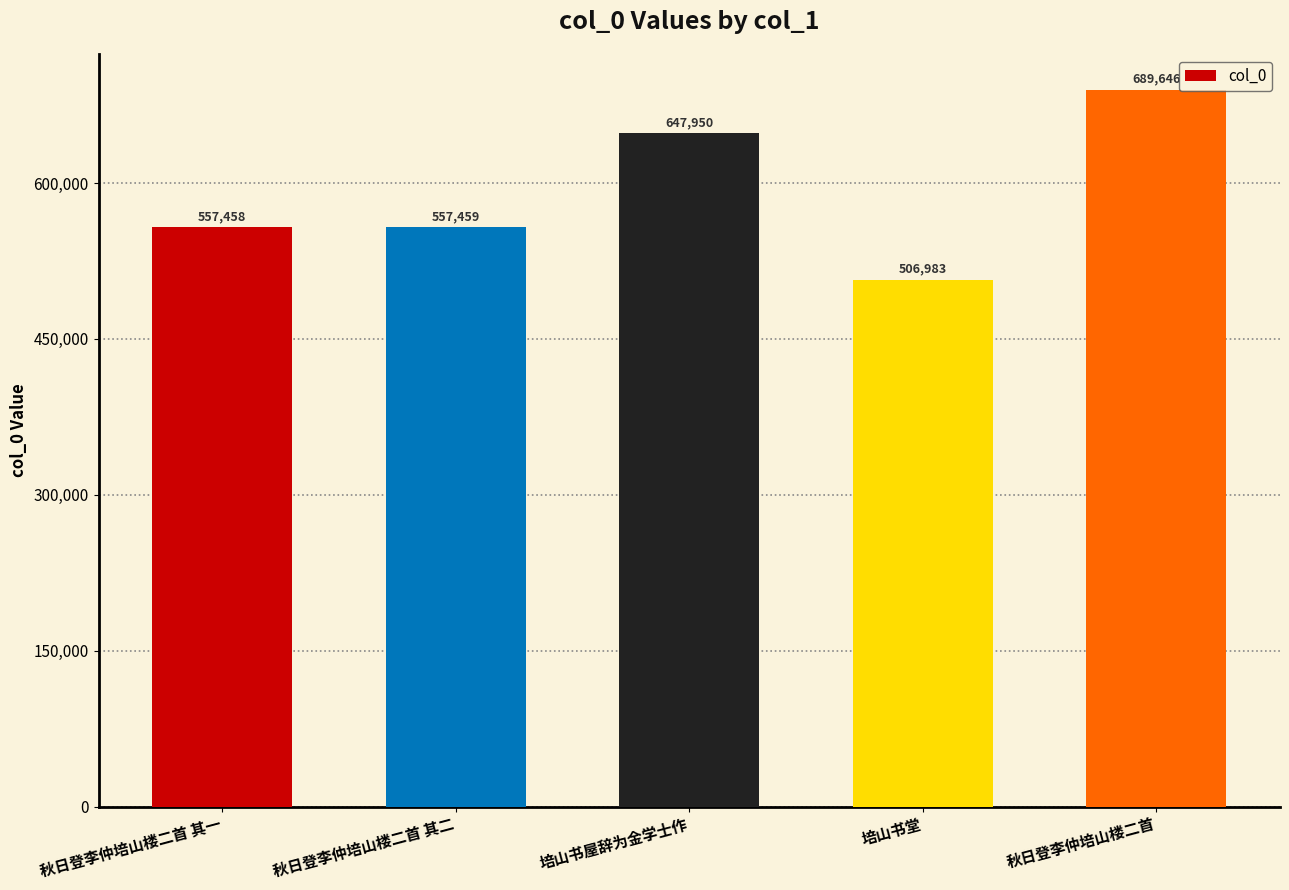

Which label corresponds to the largest value in the chart?

秋日登李仲培山楼二首